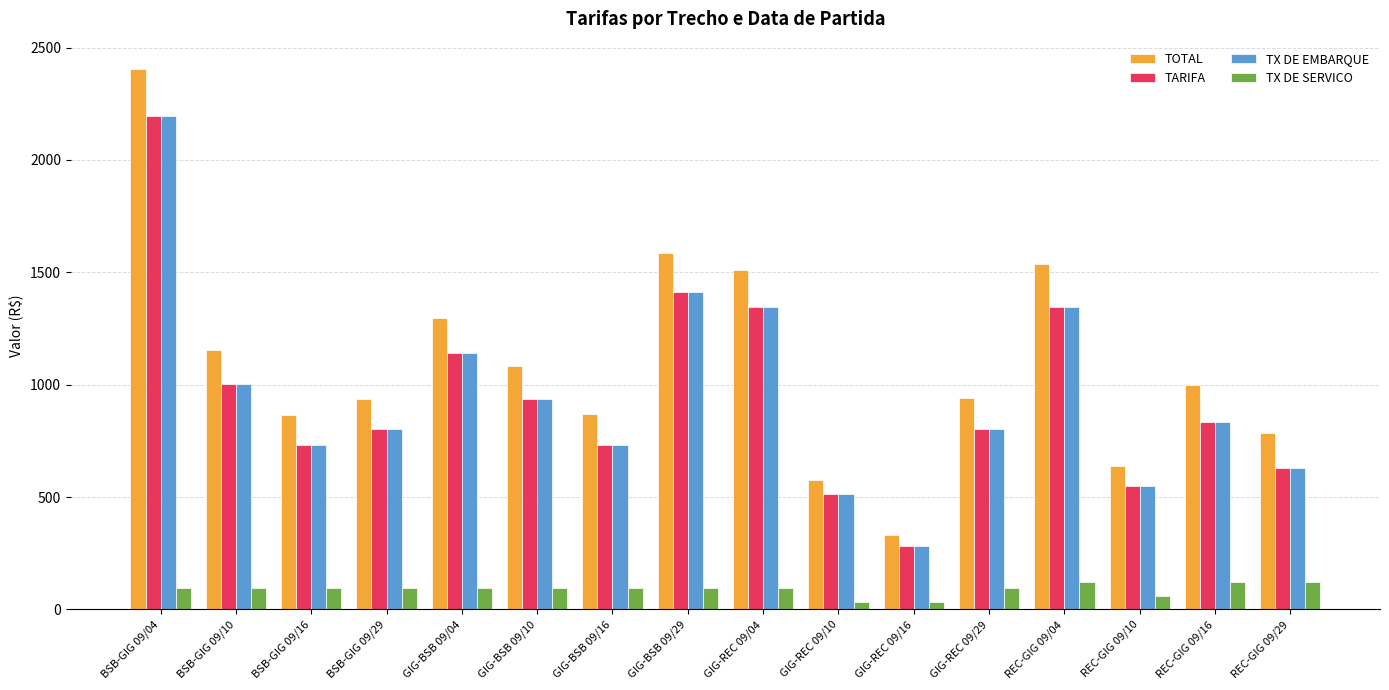

What is the greatest value displayed?

2405.8